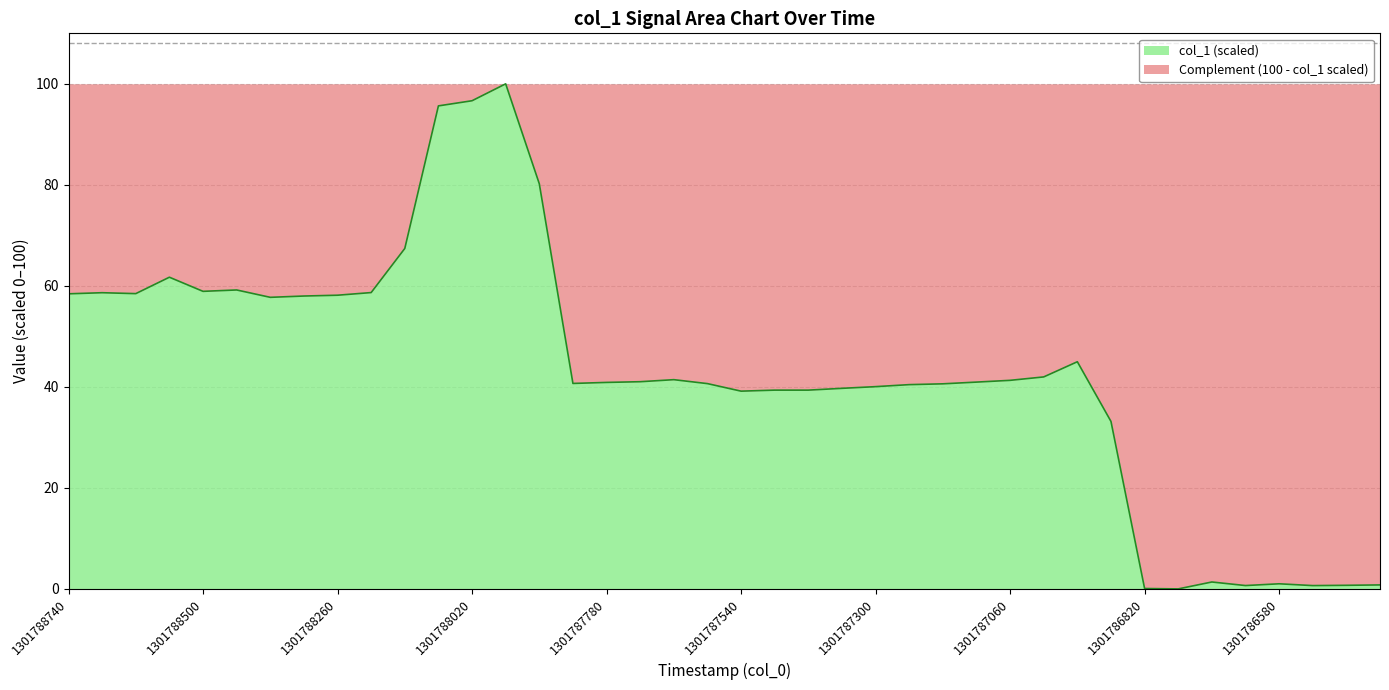

What is the difference between the maximum and minimum values?

100.0